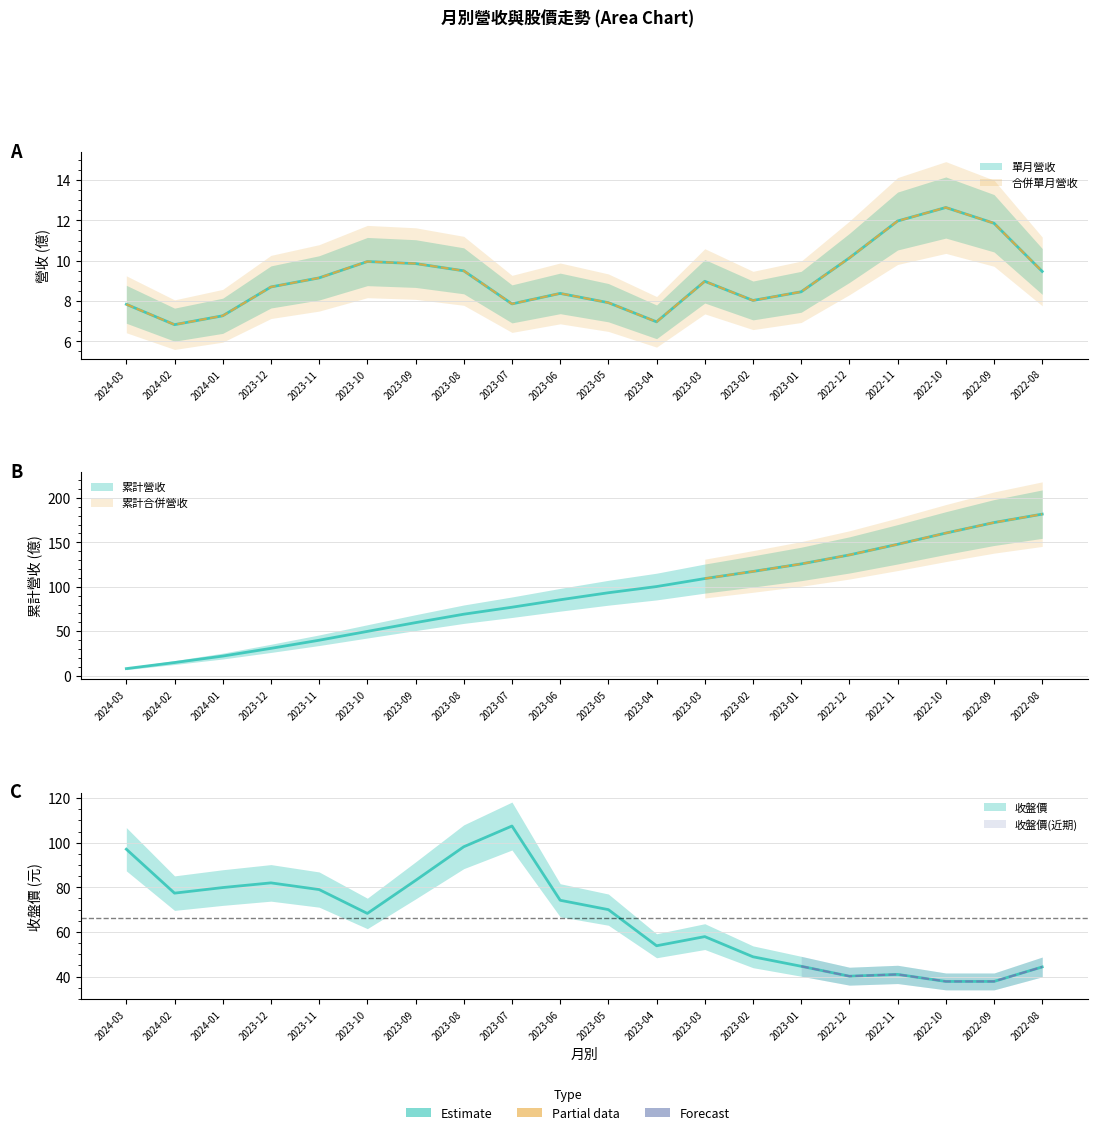

How many lines are shown in the chart?

3